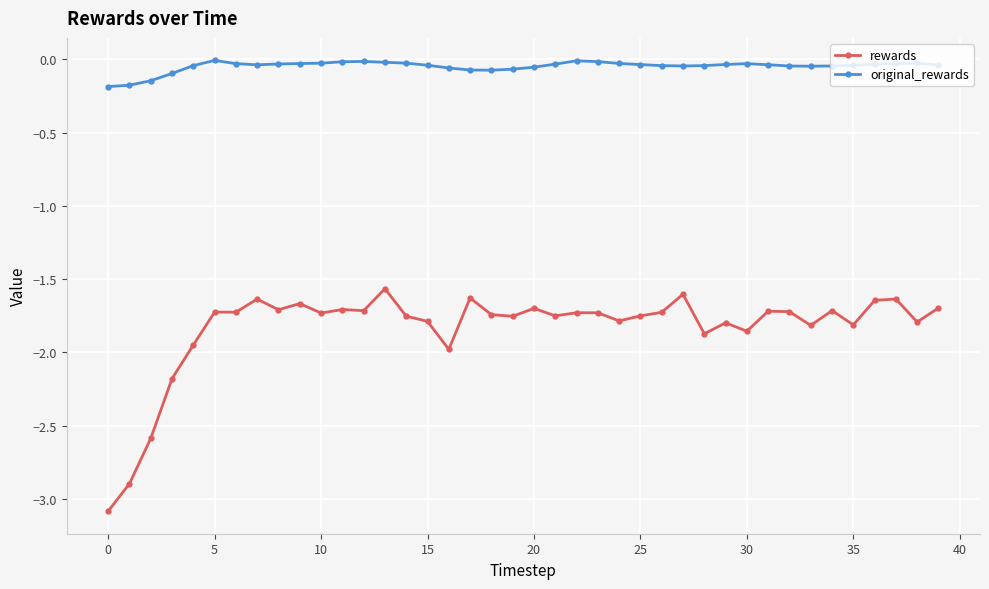

Which series has the largest range (max minus min)?

rewards